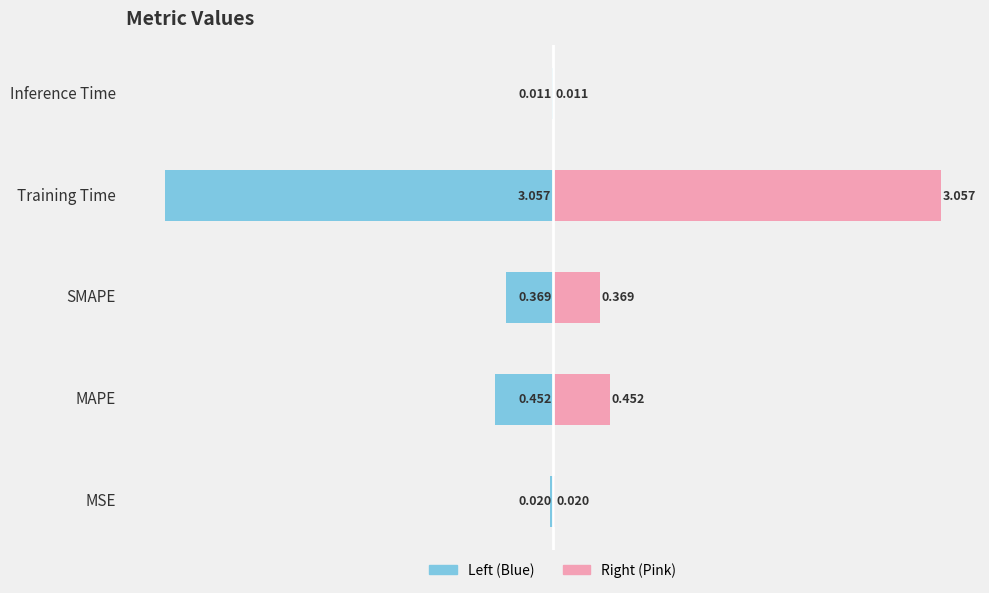

Which has a higher value, MSE or Inference Time?

Inference Time